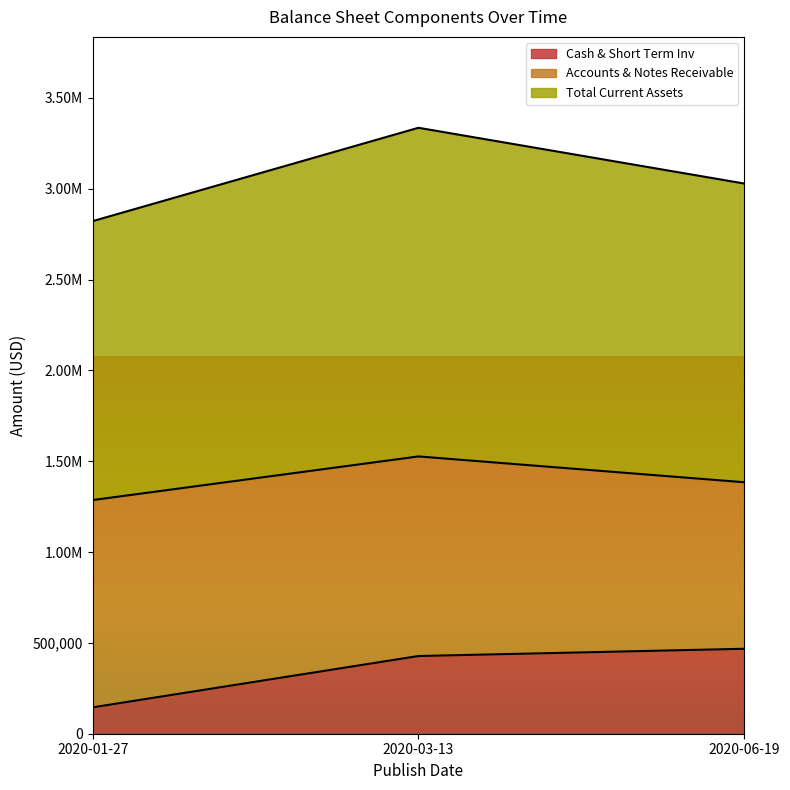

At which label is Cash & Short Term Inv closest to 306424?

2020-03-13